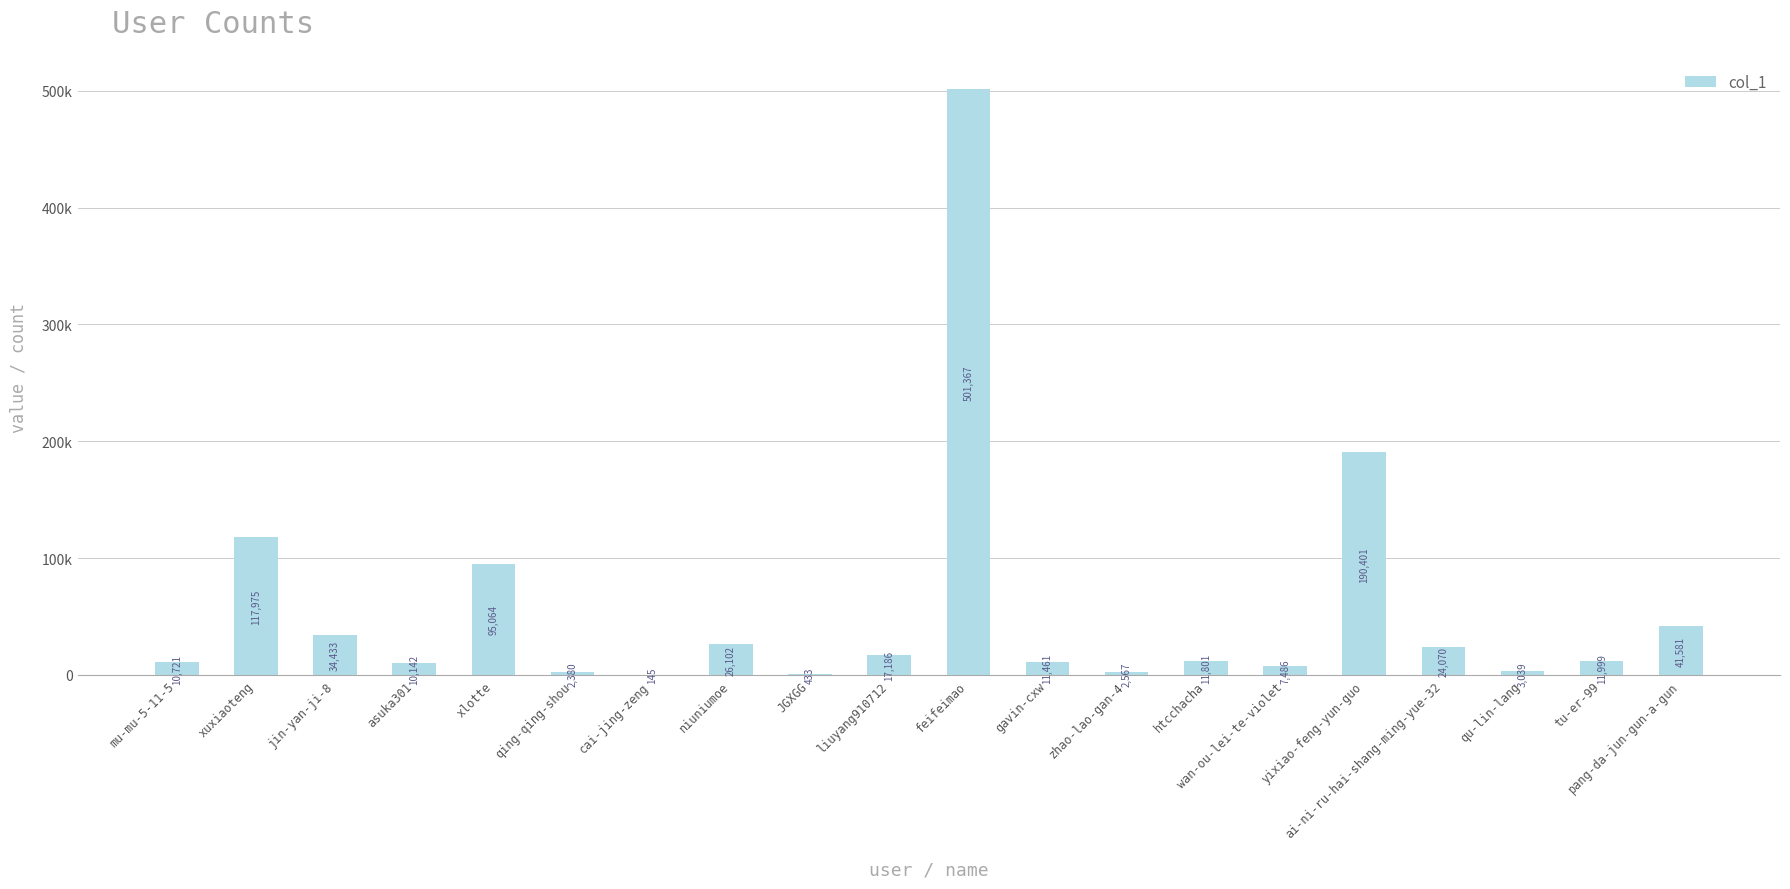

Reading left to right, what are all the values shown in this chart?

10721	117975	34433	10142	95064	2380	145	26102	433	17186	501367	11461	2567	11801	7486	190401	24070	3039	11999	41581